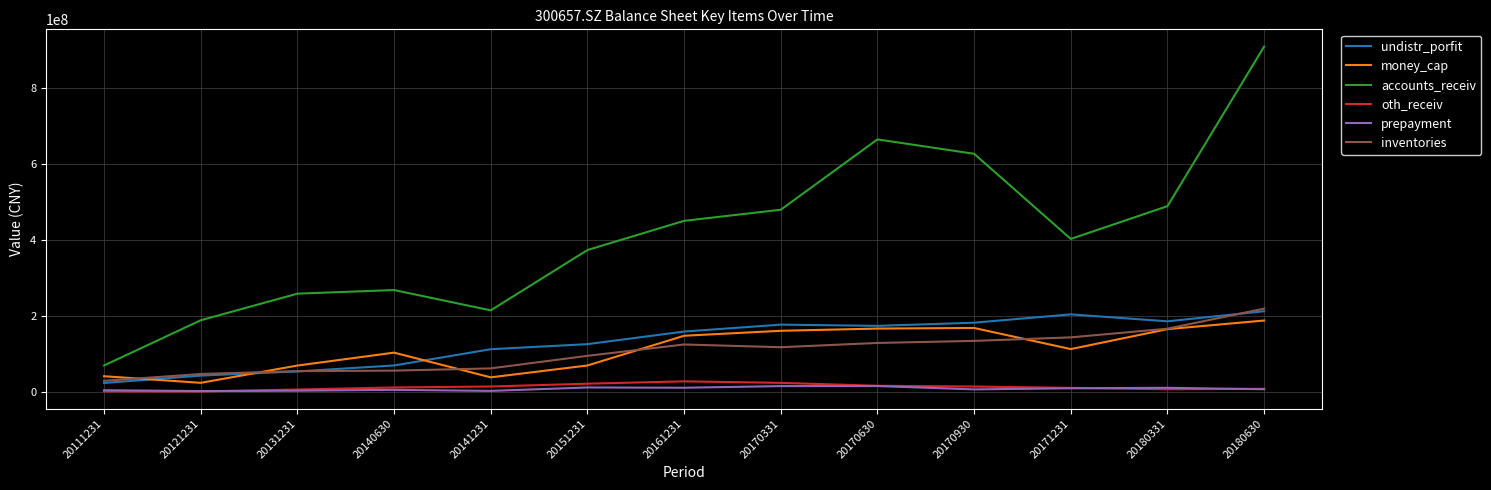

At how many categories does at least one series exceed 141247678?

12